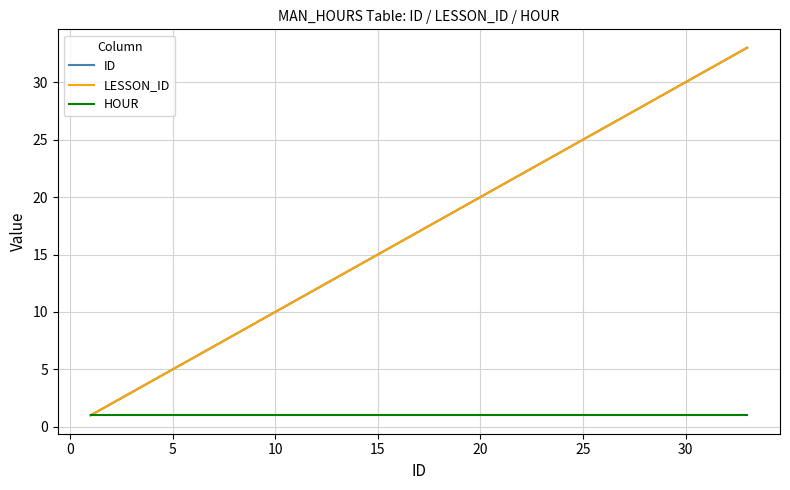

Reading left to right, extract all data points from this chart.

ID: 1	2	3	4	5	6	7	8	9	10	11	12	13	14	15	16	17	18	19	20	21	22	23	24	25	26	27	28	29	30	31	32	33
LESSON_ID: 1	2	3	4	5	6	7	8	9	10	11	12	13	14	15	16	17	18	19	20	21	22	23	24	25	26	27	28	29	30	31	32	33
HOUR: 1	1	1	1	1	1	1	1	1	1	1	1	1	1	1	1	1	1	1	1	1	1	1	1	1	1	1	1	1	1	1	1	1